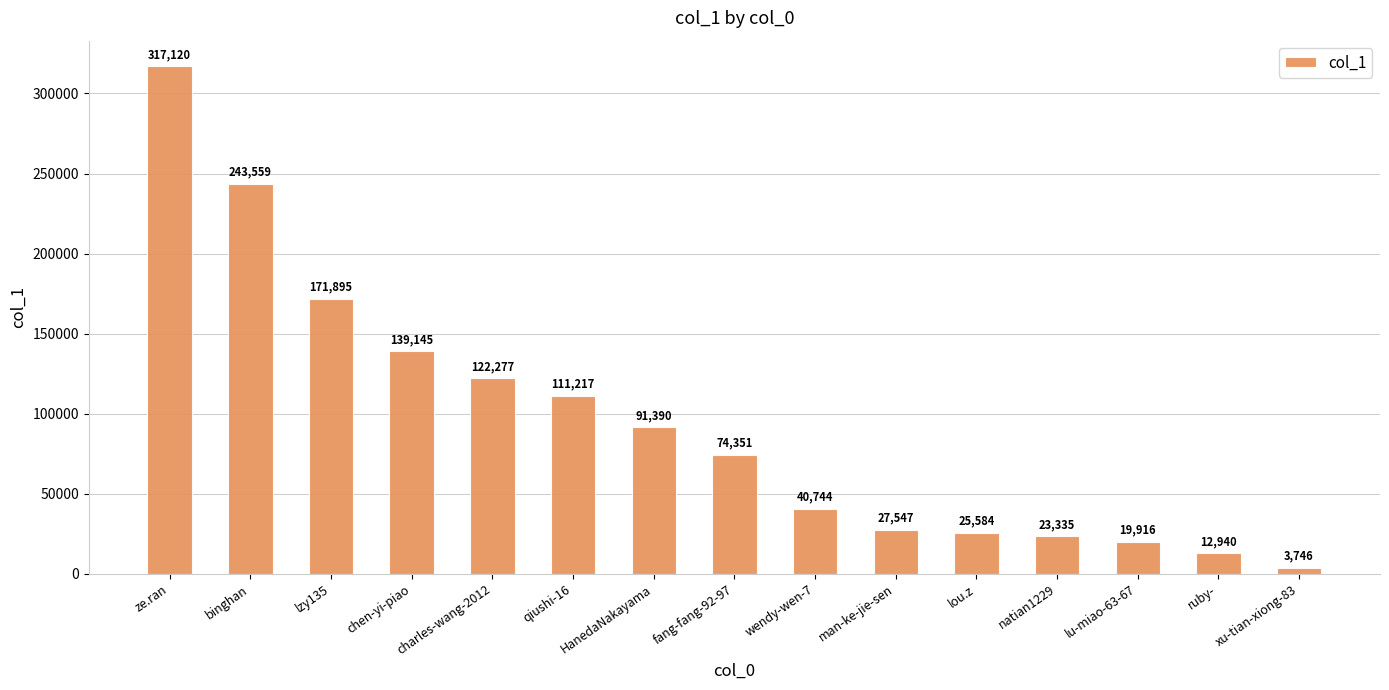

How many bars are there in total?

15